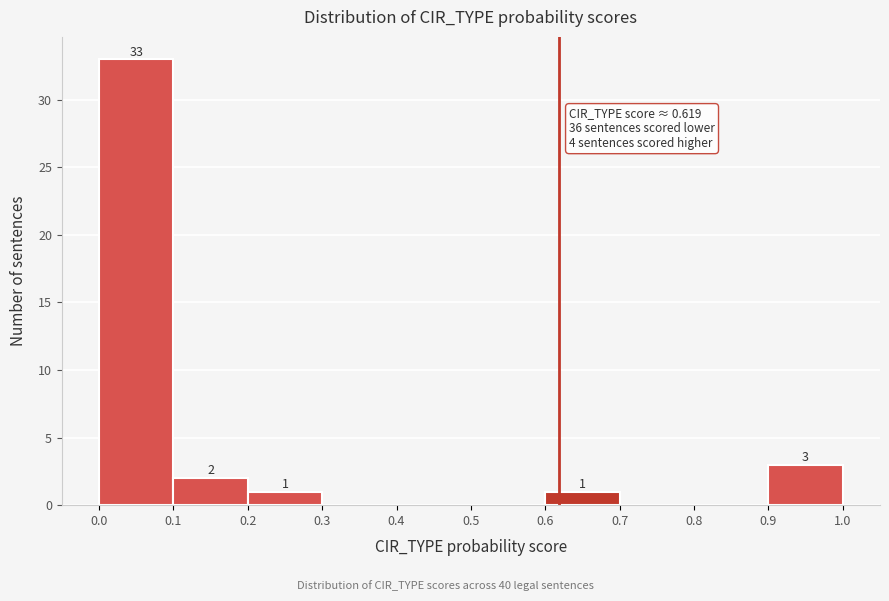

Over which range of the x-axis is the bar tallest?

0.0 to 0.1